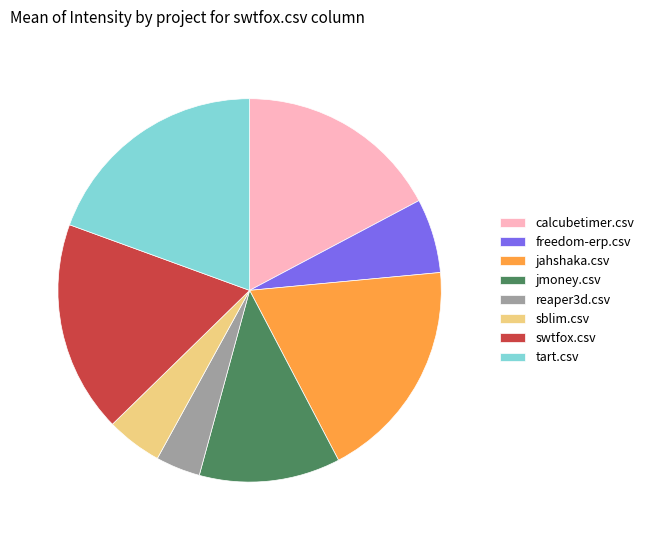

Do jahshaka.csv and calcubetimer.csv together represent more than half of the pie?

No